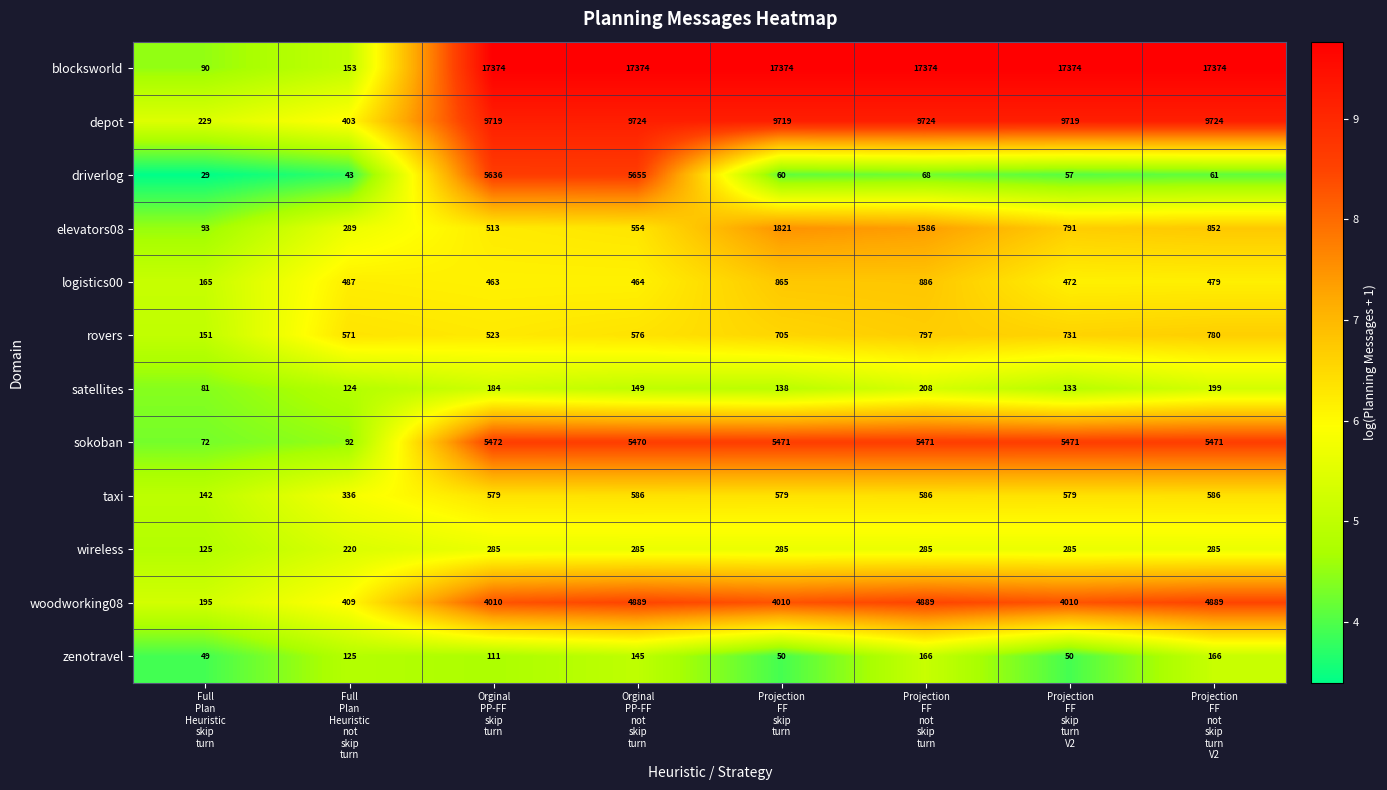

What is the maximum value for driverlog?

5655